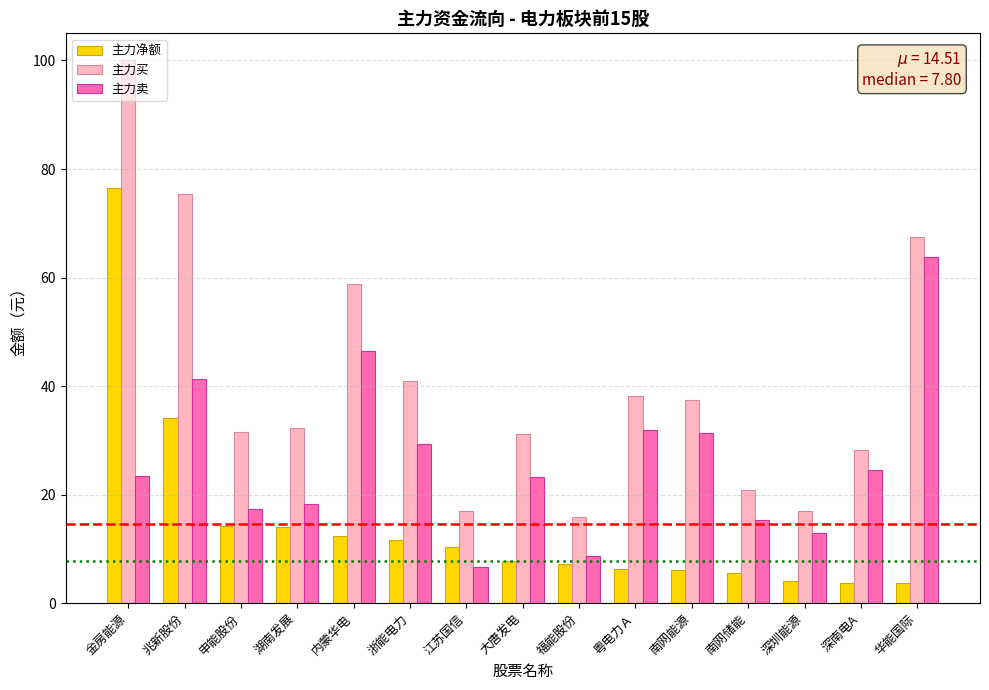

What is the average value of the 主力净额 series?

14.5